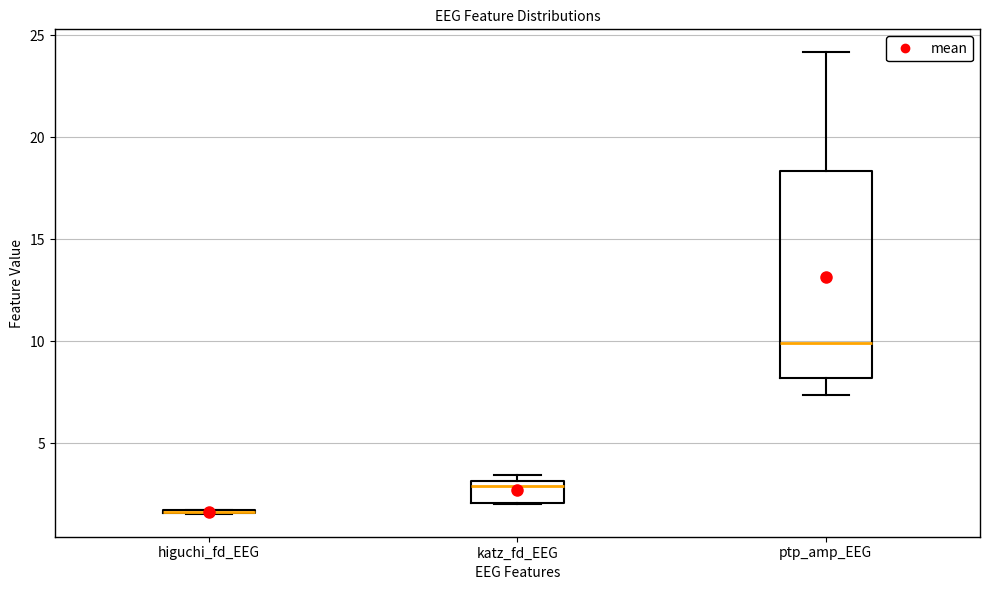

Where is the upper edge of the box for ptp_amp_EEG on the y-axis? The values are not printed on the chart, so give them approximately, as read against the axis.

18.5